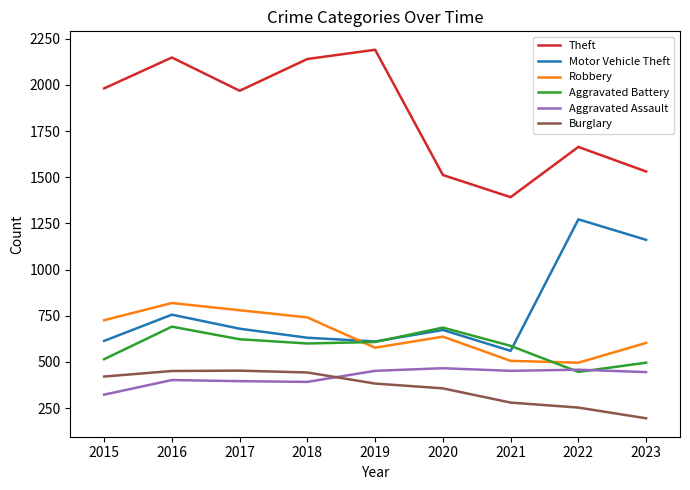

What is the smallest value displayed?

195